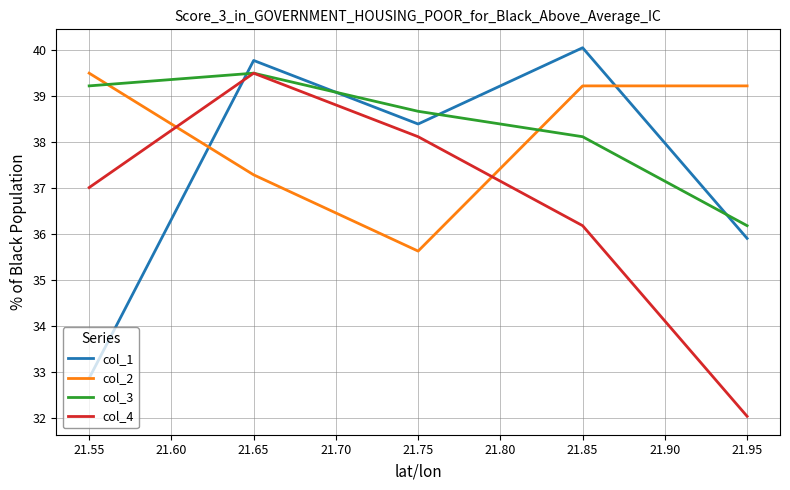

Where is the first local maximum for col_3?

21.65